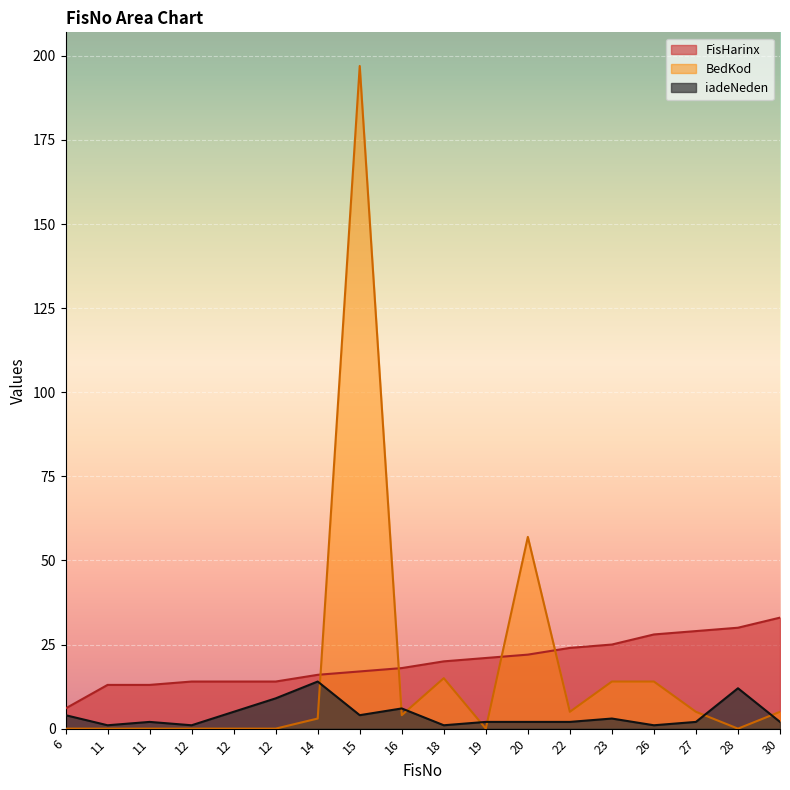

Which series has the largest total across all categories?

FisHarinx